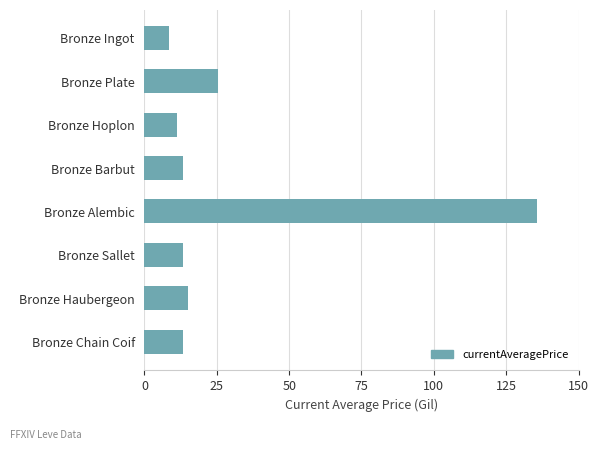

What is the sum of all values?

235.6